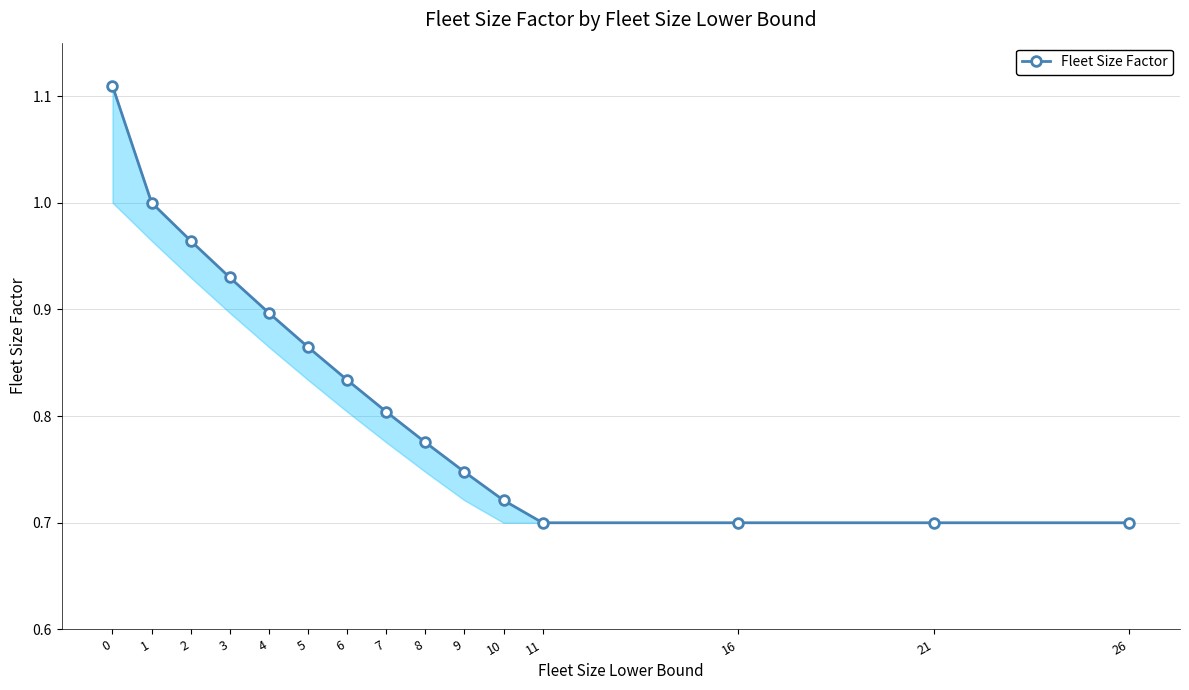

At which label is the value closest to 0?

11